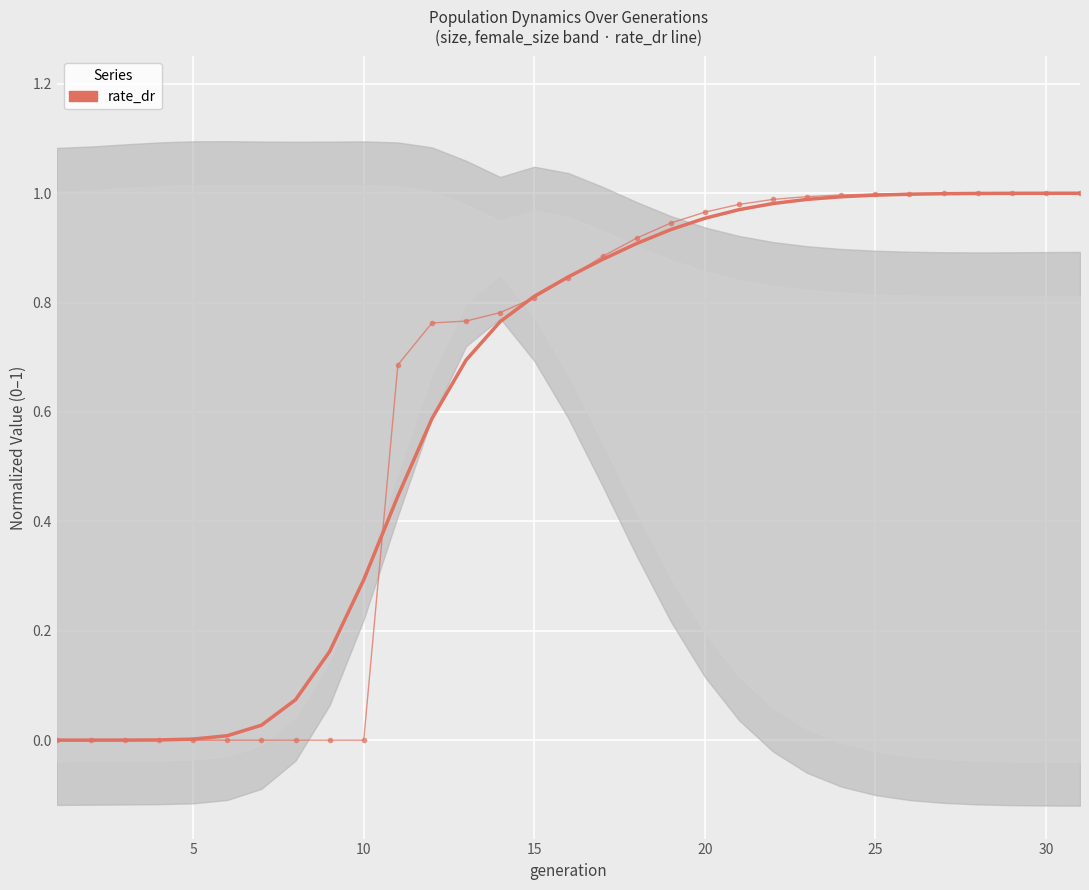

What is the difference between the maximum and second lowest values in the rate_dr (smooth) series?

1.0